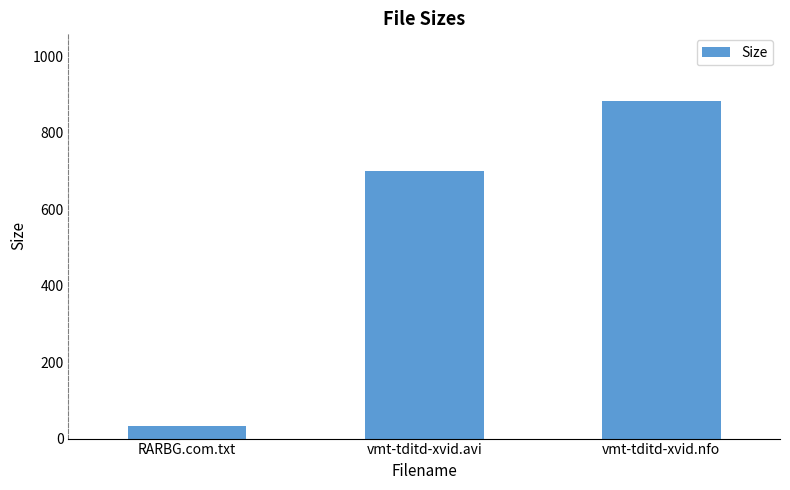

The chart shows a value of 34.0 at RARBG.com.txt. True or false?

True